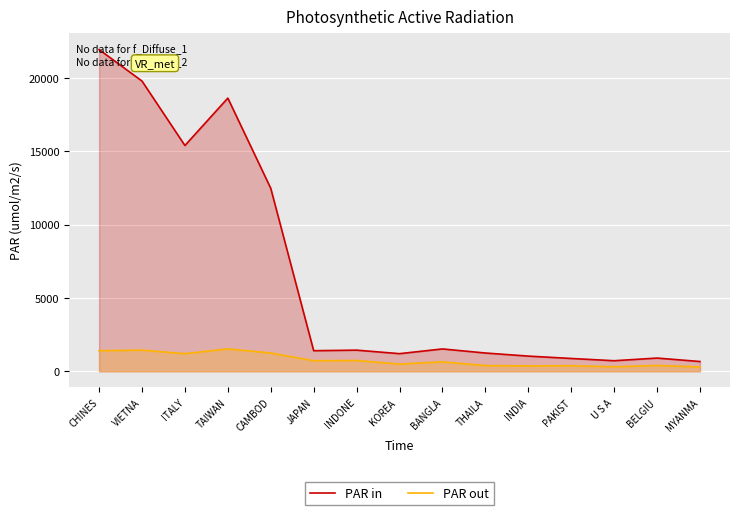

True or false: PAR out and PAR in intersect in this chart.

False